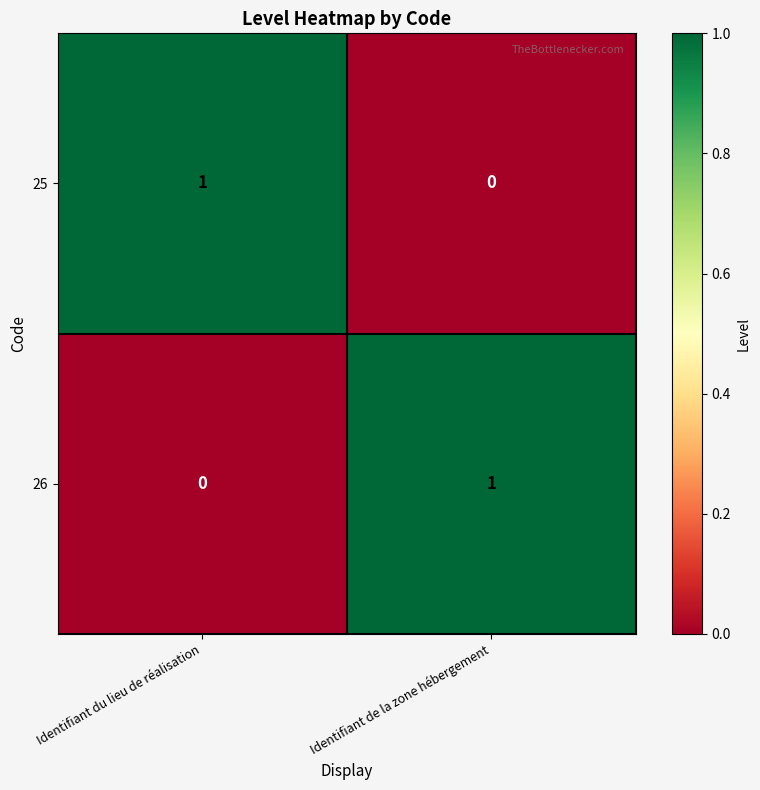

Is the value of 26 at Identifiant de la zone hébergement greater than the value of 25 at Identifiant de la zone hébergement?

Yes